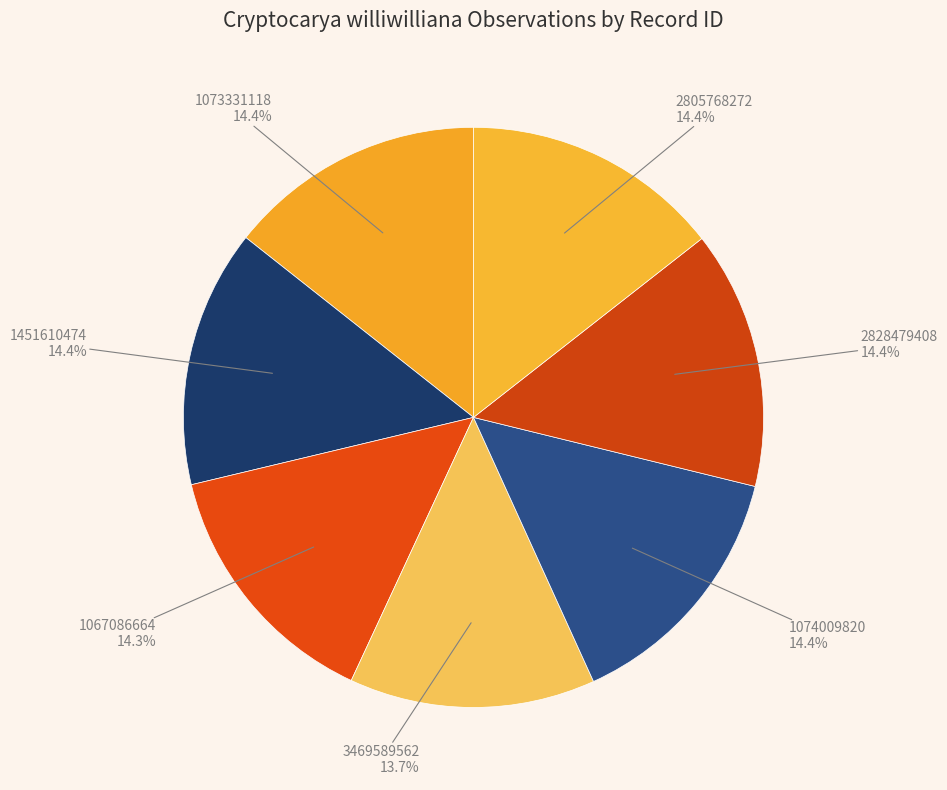

How many slices are in this pie chart?

7